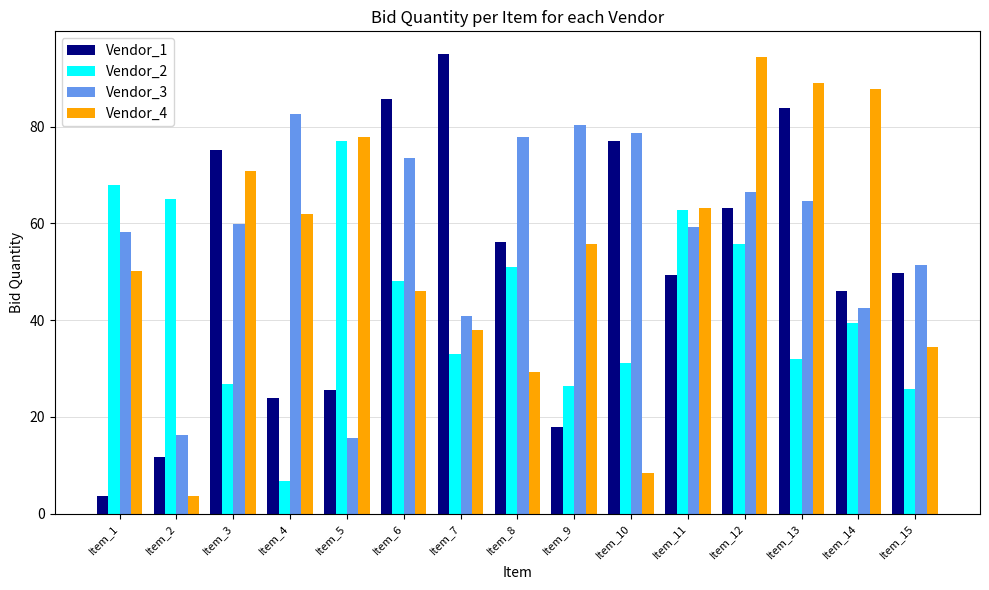

Reading left to right, list all the values displayed in this chart.

Vendor_1: Item_1=3.7	Item_2=11.7	Item_3=75.1	Item_4=23.9	Item_5=25.5	Item_6=85.8	Item_7=95.0	Item_8=56.2	Item_9=17.9	Item_10=77.0	Item_11=49.2	Item_12=63.1	Item_13=83.9	Item_14=46.1	Item_15=49.8
Vendor_2: Item_1=67.9	Item_2=65.1	Item_3=26.9	Item_4=6.7	Item_5=77.1	Item_6=48.1	Item_7=32.9	Item_8=51.1	Item_9=26.4	Item_10=31.1	Item_11=62.7	Item_12=55.7	Item_13=31.9	Item_14=39.5	Item_15=25.8
Vendor_3: Item_1=58.2	Item_2=16.2	Item_3=59.8	Item_4=82.6	Item_5=15.6	Item_6=73.4	Item_7=40.9	Item_8=77.9	Item_9=80.4	Item_10=78.6	Item_11=59.2	Item_12=66.4	Item_13=64.7	Item_14=42.6	Item_15=51.4
Vendor_4: Item_1=50.1	Item_2=3.7	Item_3=70.8	Item_4=62.0	Item_5=77.8	Item_6=45.9	Item_7=38.0	Item_8=29.2	Item_9=55.7	Item_10=8.4	Item_11=63.1	Item_12=94.5	Item_13=89.1	Item_14=87.9	Item_15=34.5